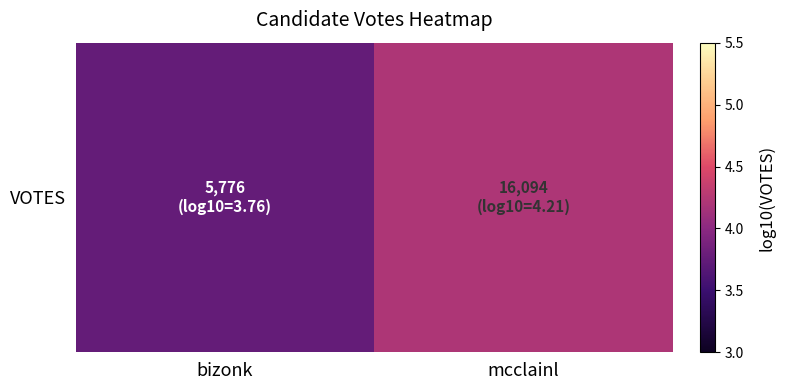

Approximately how many times larger is the value at bizonk compared to mcclainl?

0.9